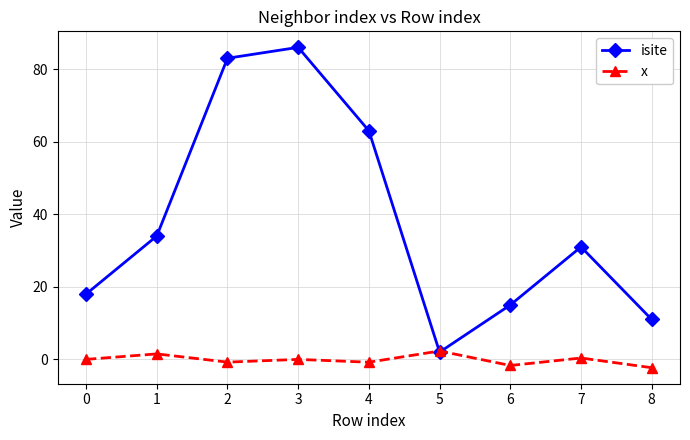

Which category has the highest value in the isite series?

3